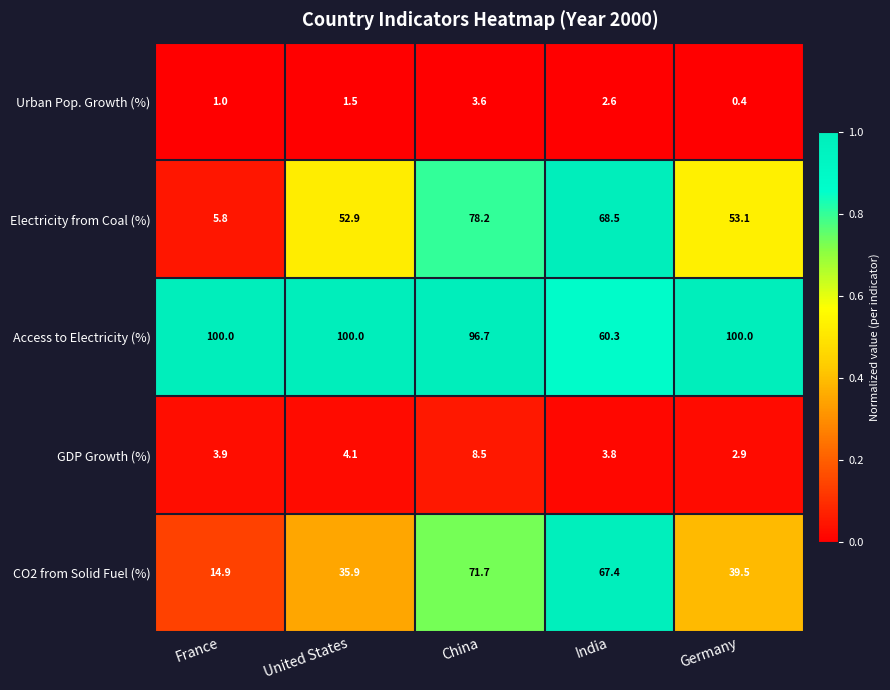

What is the total value across all series at Germany?

195.9